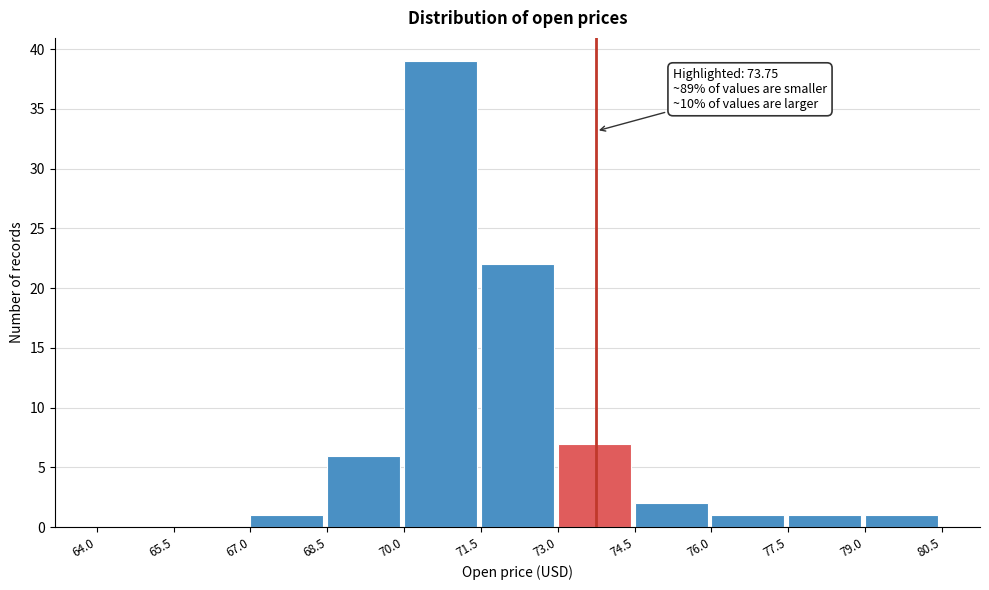

Which range on the x-axis has the tallest bar?

70.0 to 71.5